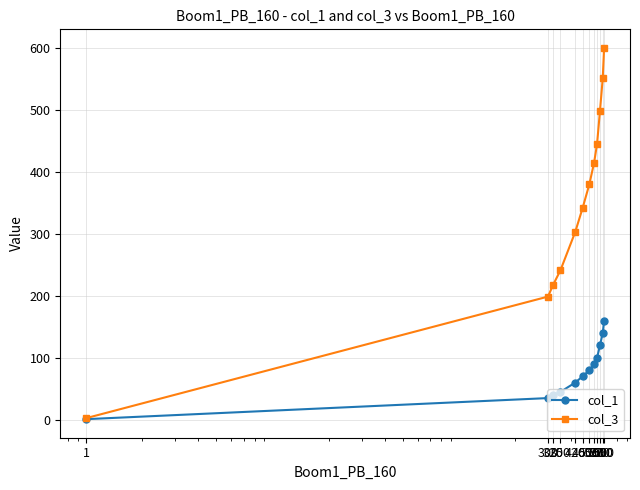

What is the highest value of the col_3 series?

600.0